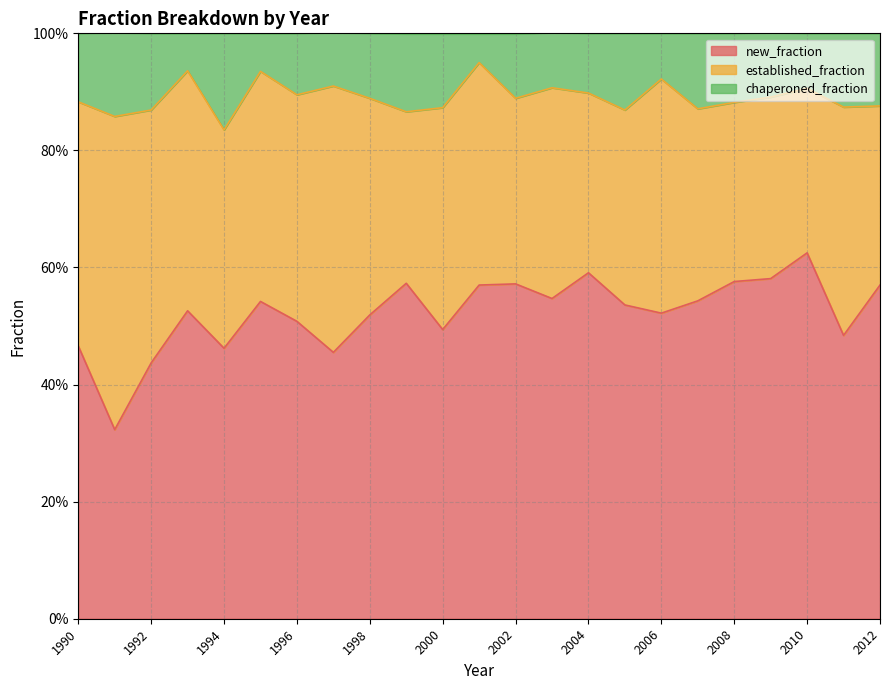

In chaperoned_fraction, how many points are lower than both neighbors (excluding endpoints)?

8